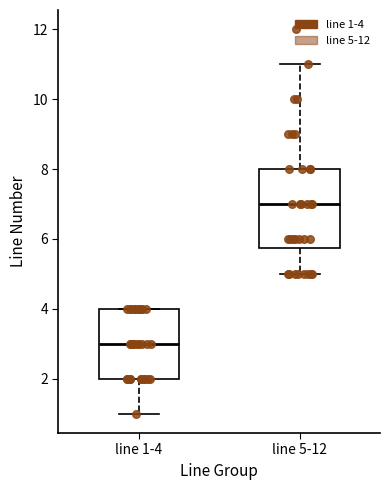

Reading left to right, read every box against the y-axis: the position of its median line, the range the box covers, and the ends of its whiskers. The values are not printed on the chart, so give them approximately, as read against the axis.

line 1-4: median 3.0, box 2.0 to 4.0, whiskers 1.0 to 4.0
line 5-12: median 7.0, box 5.8 to 8.0, whiskers 5.0 to 11.0